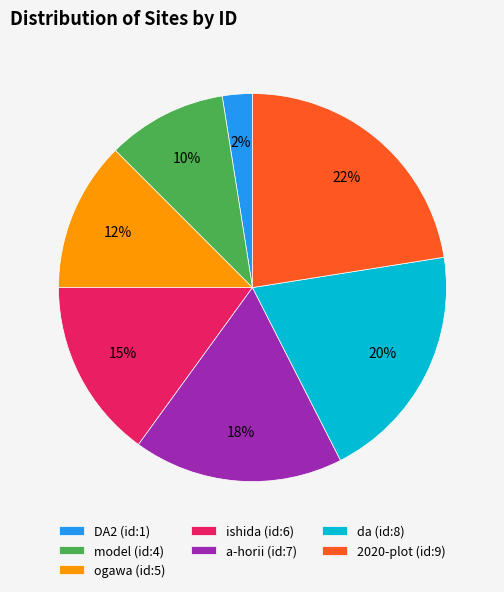

Is the sum of da (id:8) and a-horii (id:7) greater than half?

No